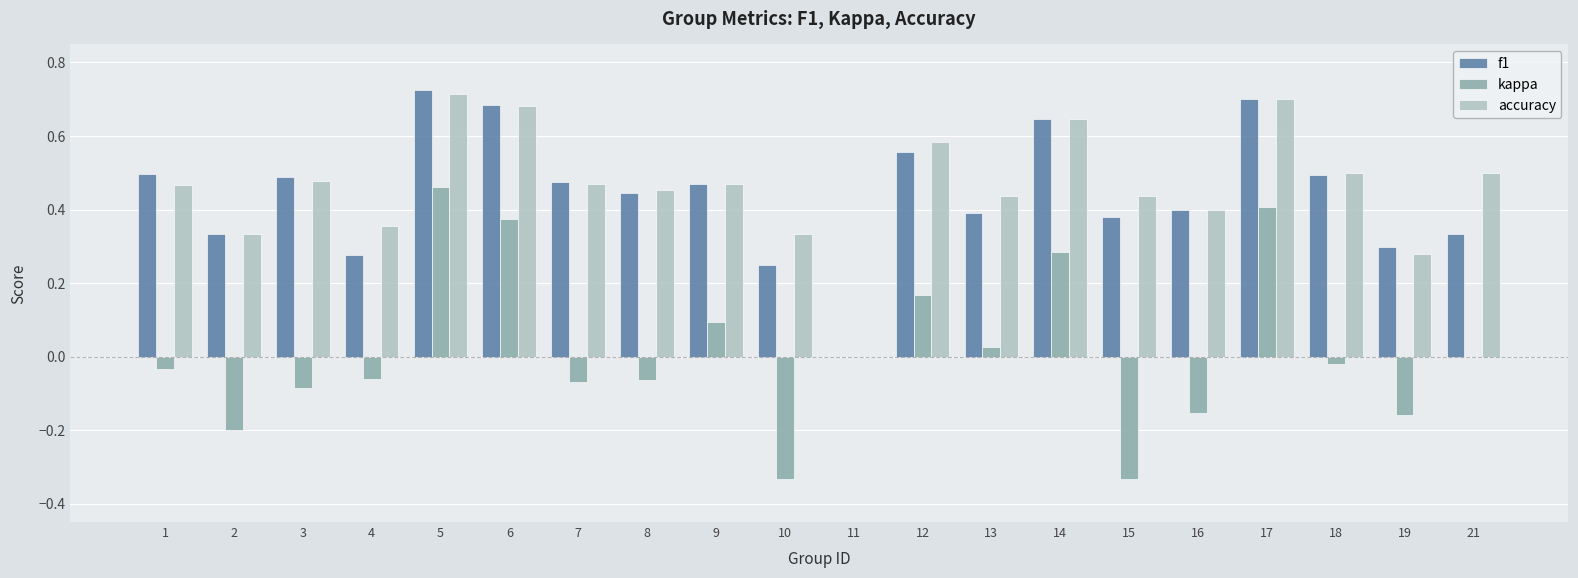

Which series has the widest spread of values?

kappa